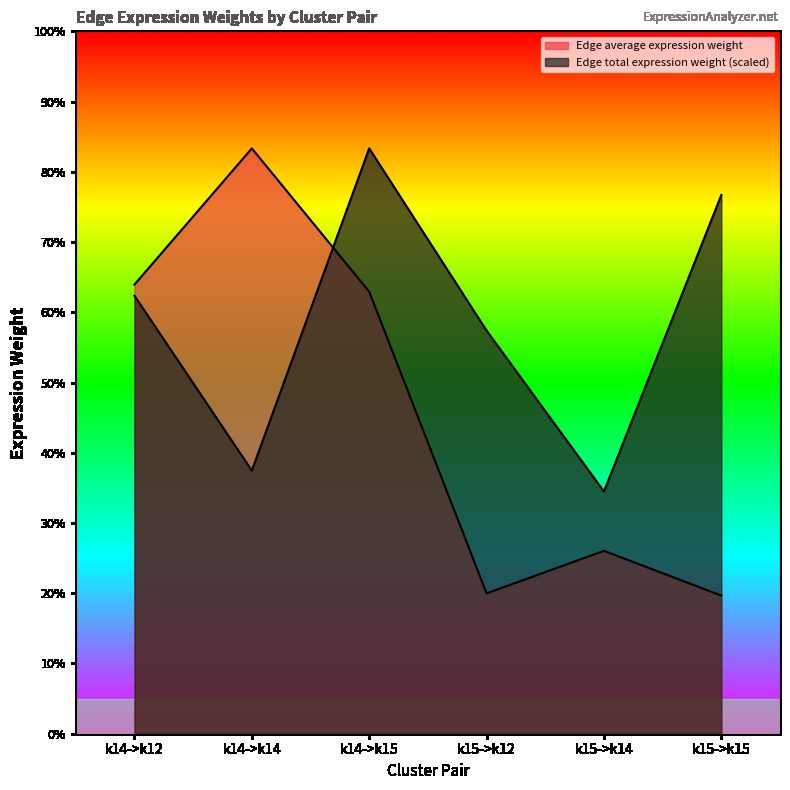

What is the minimum value for Edge total expression weight?

40.6